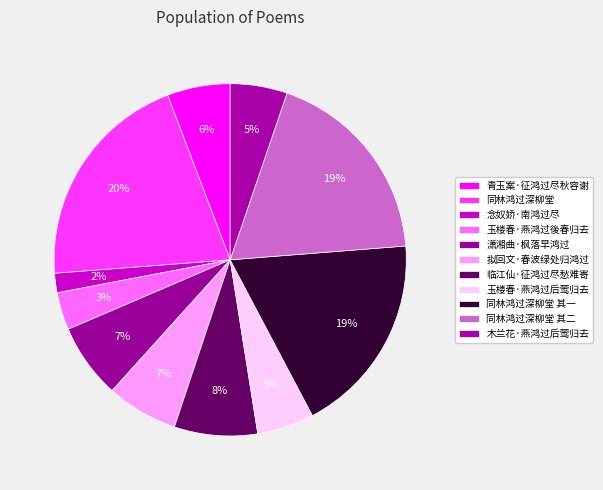

Rank the categories by value from highest to lowest.

同林鸿过深柳堂, 同林鸿过深柳堂 其二, 同林鸿过深柳堂 其一, 临江仙·征鸿过尽愁难寄, 潇湘曲·枫落早鸿过, 拟回文·春波绿处归鸿过, 青玉案·征鸿过尽秋容谢, 木兰花·燕鸿过后莺归去, 玉楼春·燕鸿过后莺归去, 玉楼春·燕鸿过後春归去, 念奴娇·南鸿过尽